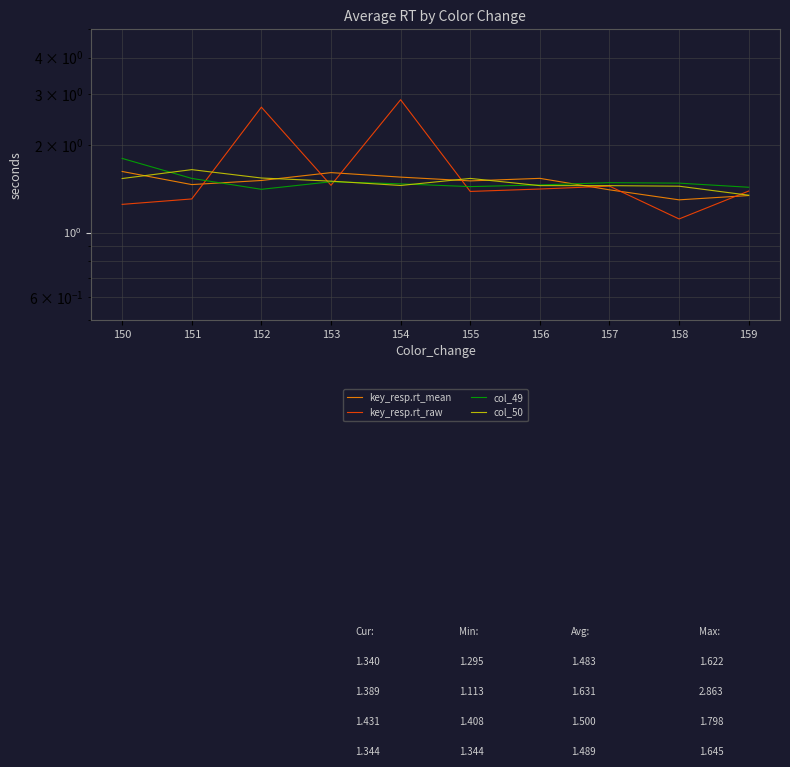

True or false: key_resp.rt_raw has more than 1 interior local peaks.

True